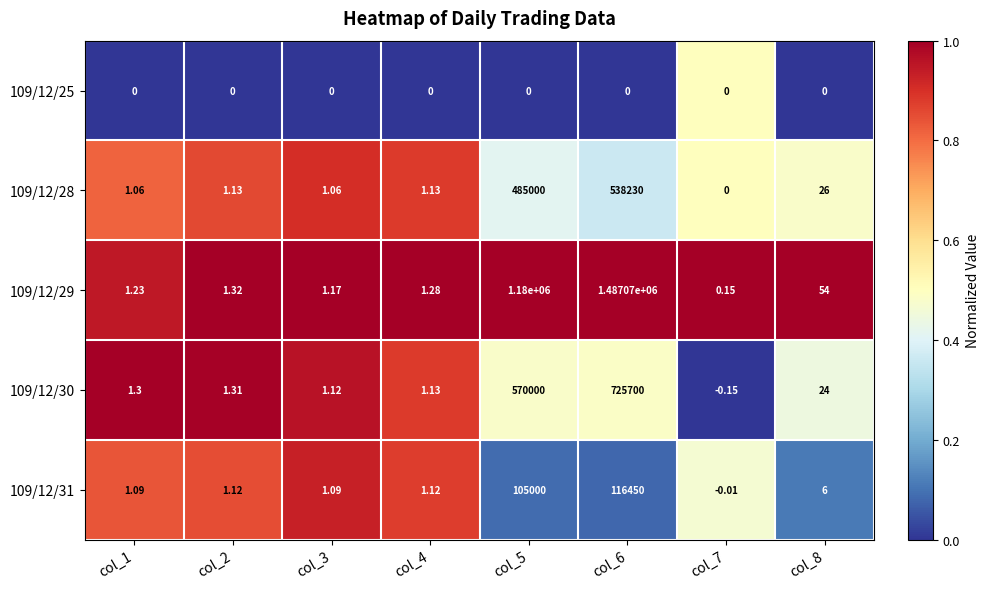

Is the value of 109/12/31 at col_2 greater than the value of 109/12/28 at col_3?

Yes